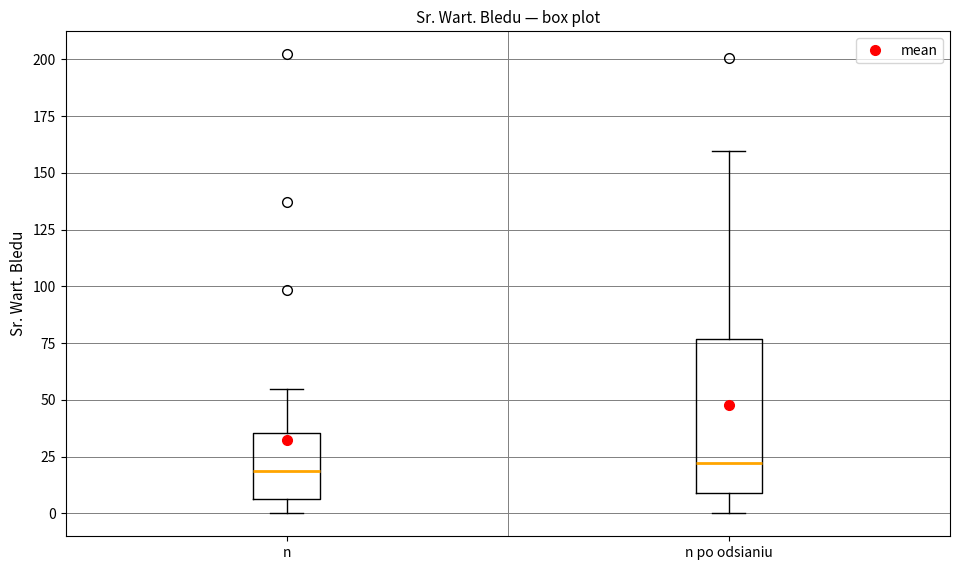

Where is the lower edge of the box for n on the y-axis? The values are not printed on the chart, so give them approximately, as read against the axis.

5